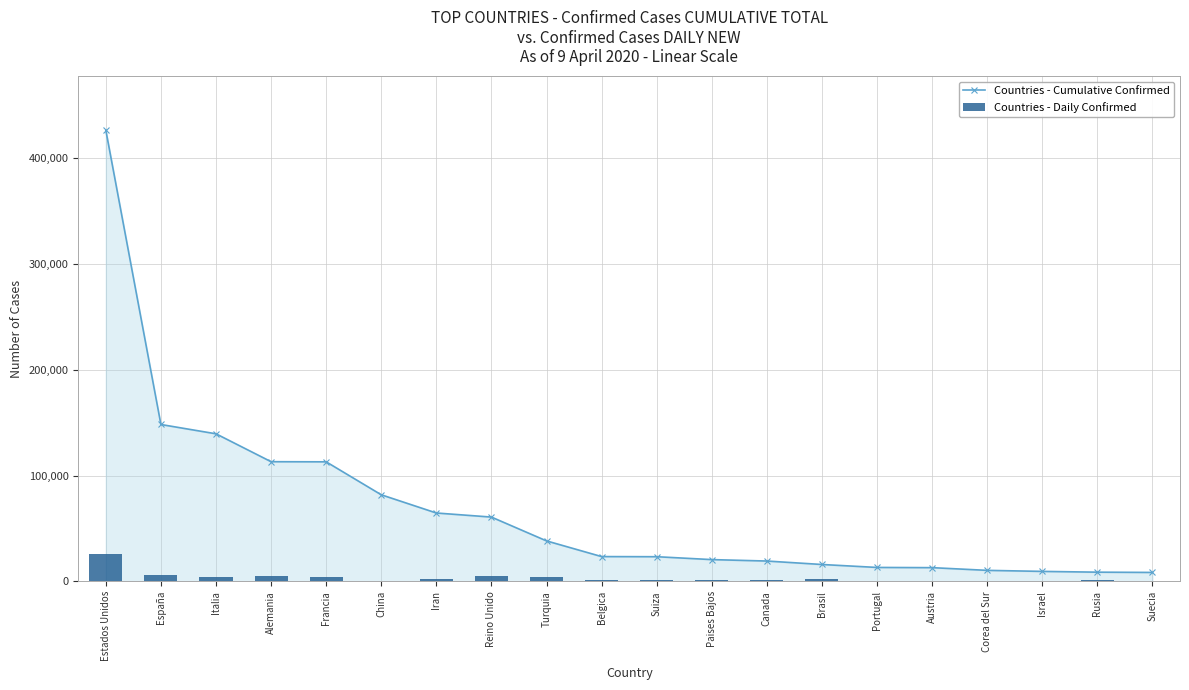

Reading left to right, list all the values displayed in this chart.

Countries - Cumulative Confirmed: Estados Unidos=426300	España=148220	Italia=139422	Alemania=113067	Francia=112950	China=81802	Iran=64586	Reino Unido=60733	Turquia=38226	Belgica=23403	Suiza=23280	Paises Bajos=20549	Canada=19195	Brasil=15927	Portugal=13141	Austria=12942	Corea del Sur=10384	Israel=9404	Rusia=8672	Suecia=8419
Countries - Daily Confirmed: Estados Unidos=25965	España=6278	Italia=3836	Alemania=5404	Francia=3881	China=0	Iran=1997	Reino Unido=5491	Turquia=4117	Belgica=1209	Suiza=1027	Paises Bajos=969	Canada=1298	Brasil=1893	Portugal=699	Austria=303	Corea del Sur=53	Israel=156	Rusia=1175	Suecia=726